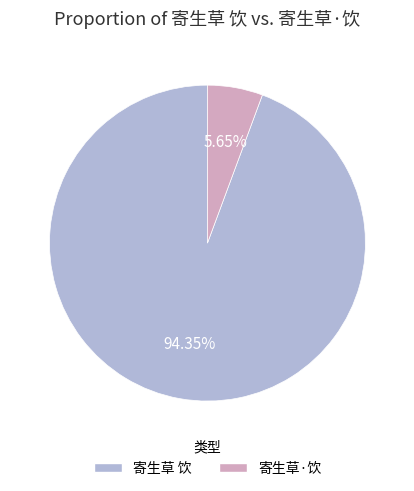

Which category has the smallest portion of the pie?

寄生草·饮